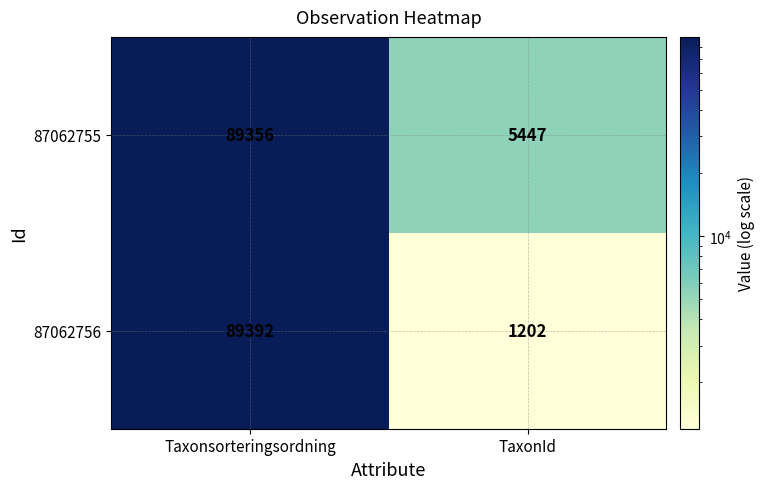

True or false: 87062755 has a value of 89356 at Taxonsorteringsordning.

True